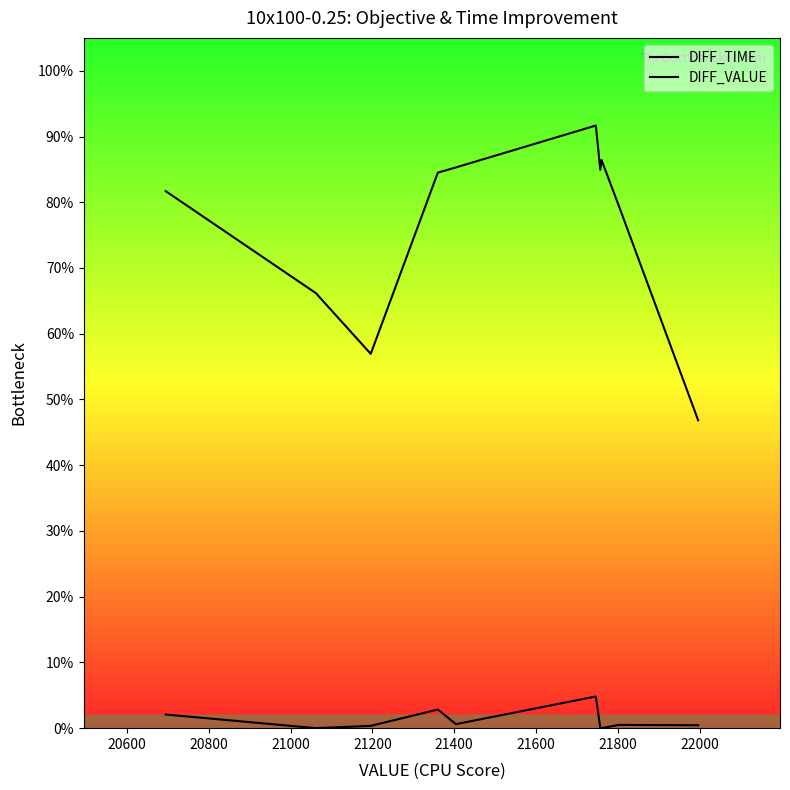

How many interior local valleys does the DIFF_VALUE series have?

2